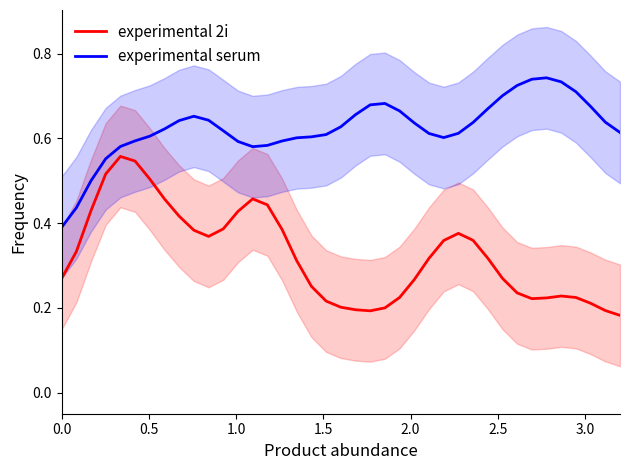

True or false: experimental 2i and experimental serum cross at least once.

False